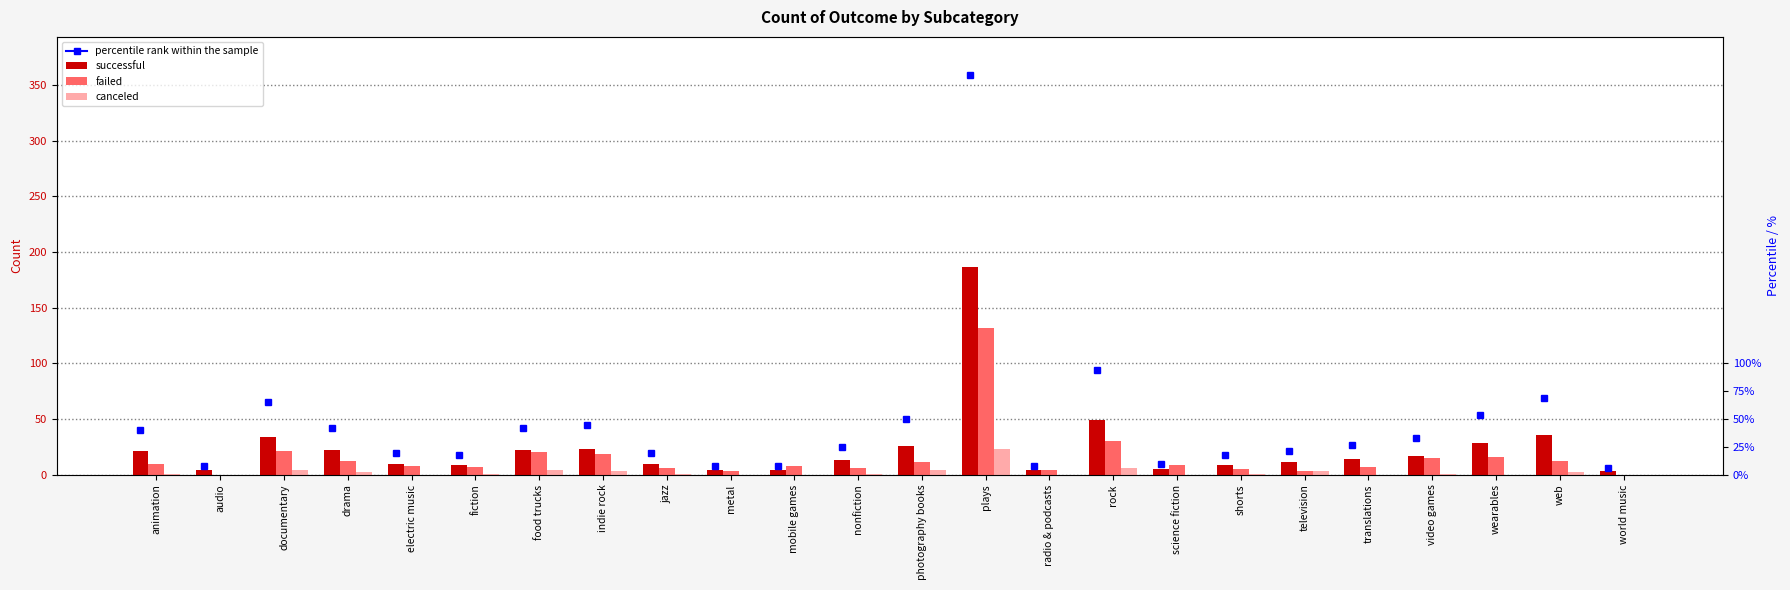

The failed series shows 0 at audio. True or false?

True